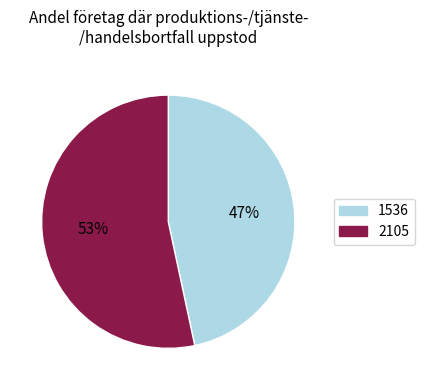

What is the ratio of the value at 1536 to the value at 2105?

0.9